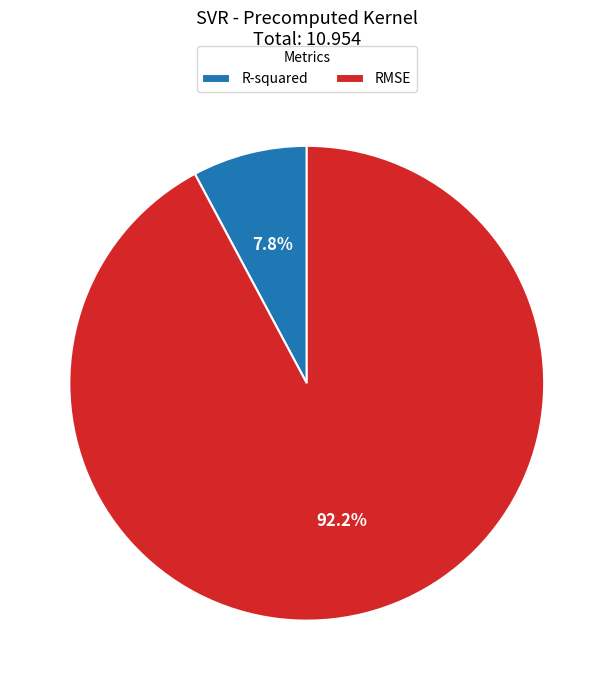

Between R-squared and RMSE, which is larger?

RMSE